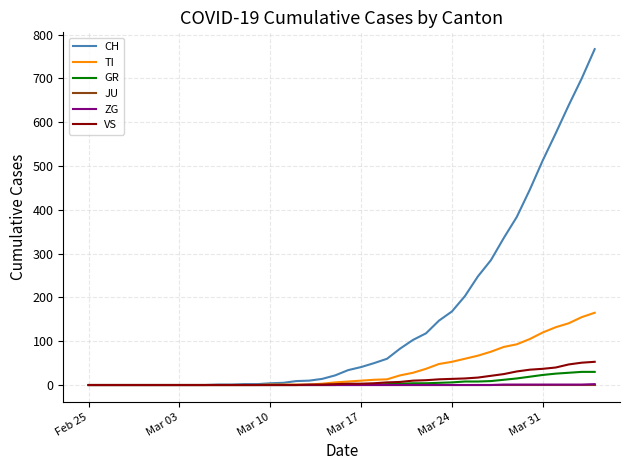

Which series has the largest total across all categories?

CH